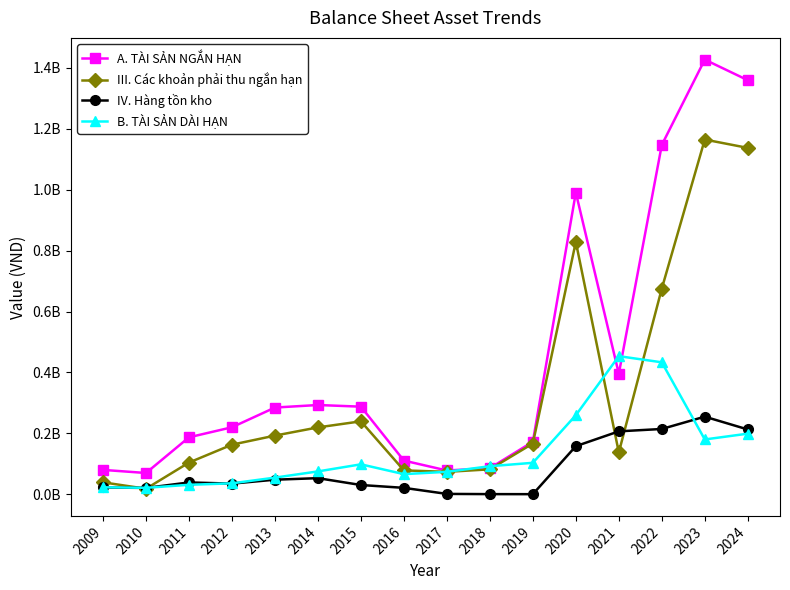

What is the total value across all series at 2011?

362810864